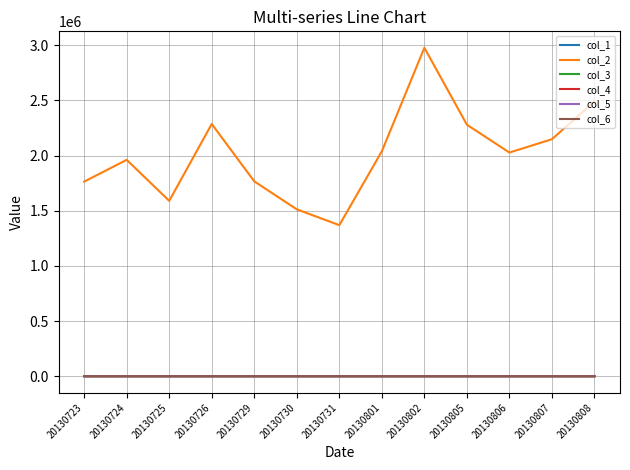

At which label does col_6 first exceed 0?

20130729